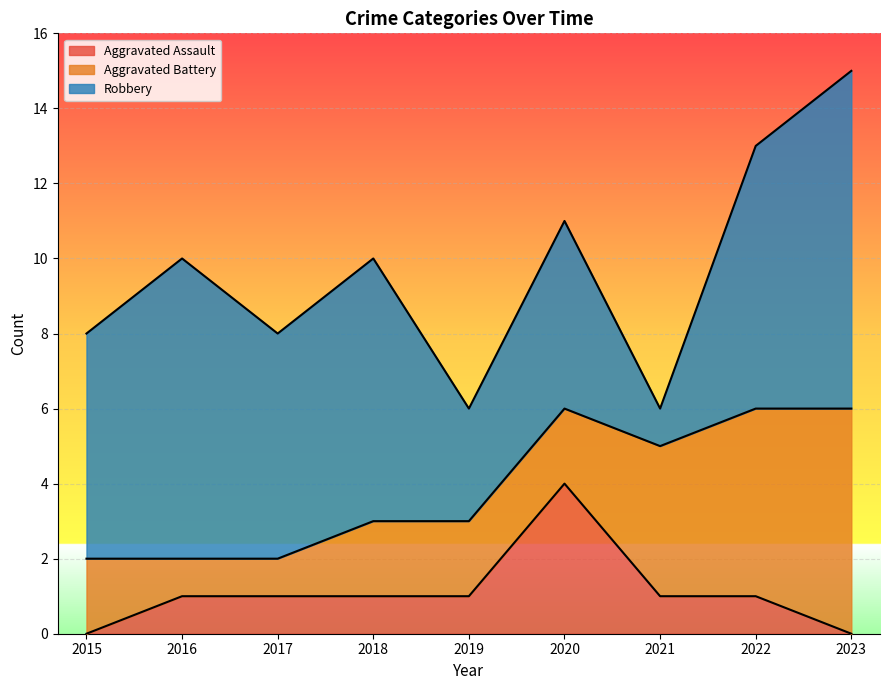

What value does the Aggravated Battery series have at 2017?

1